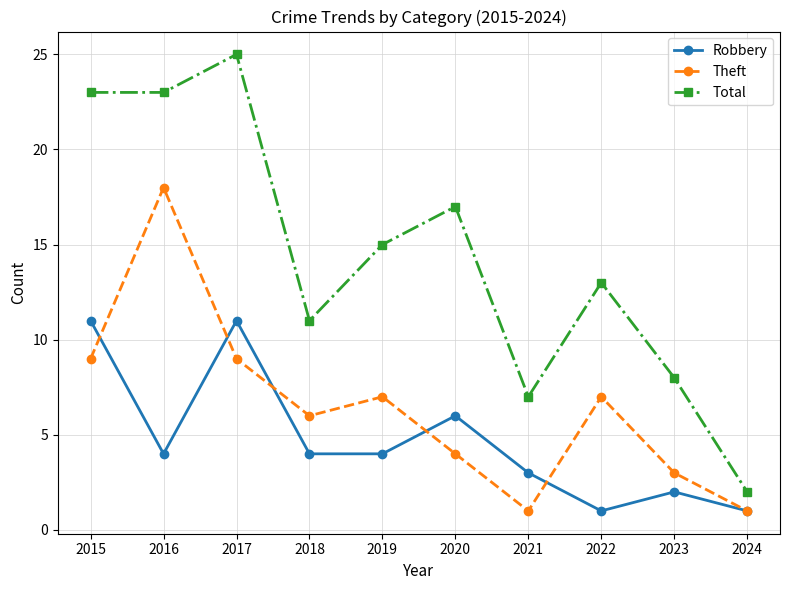

What is the difference between the highest and lowest values at 2017?

16